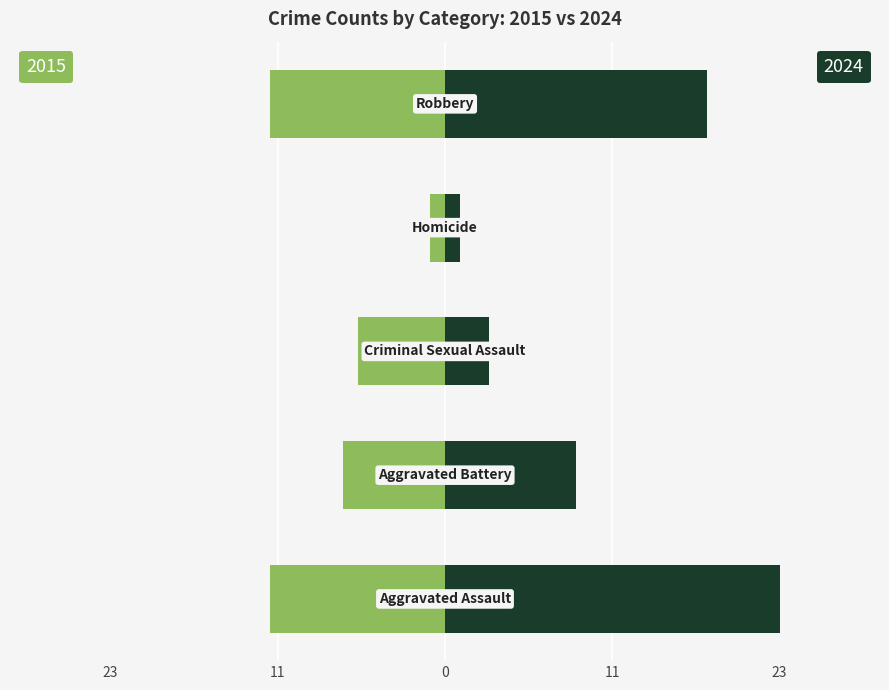

Rank the series by their average value, from highest to lowest.

Right (2024), Left (2015)